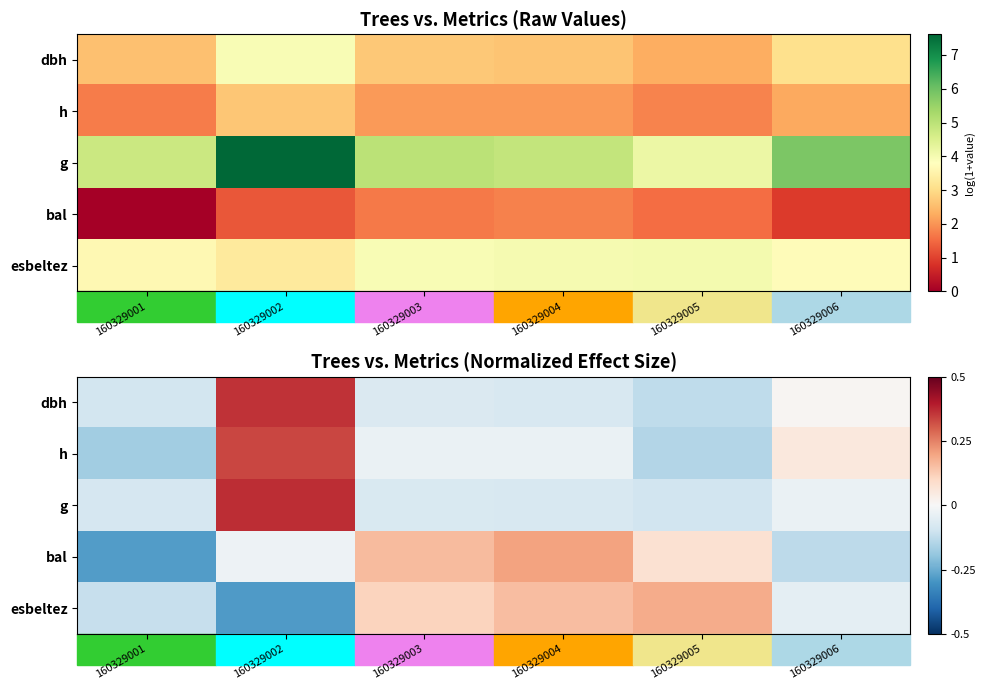

How many data points does each series have?

6